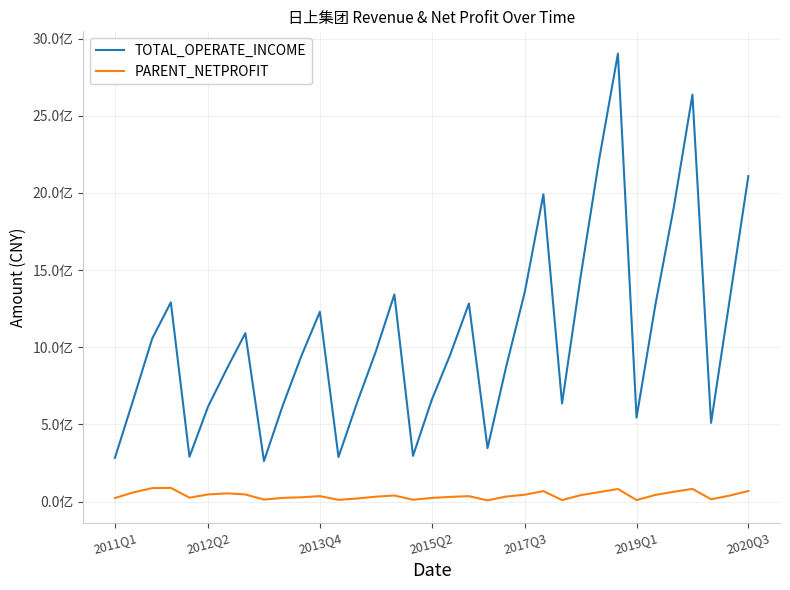

What is the minimum value shown in the chart?

7828841.8